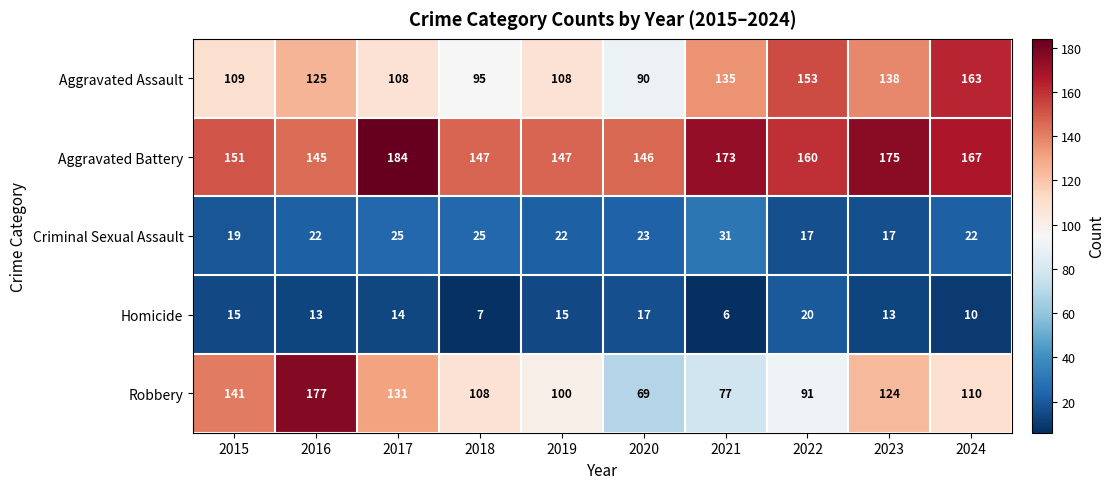

Count the Criminal Sexual Assault values in the range 19 to 25.

7